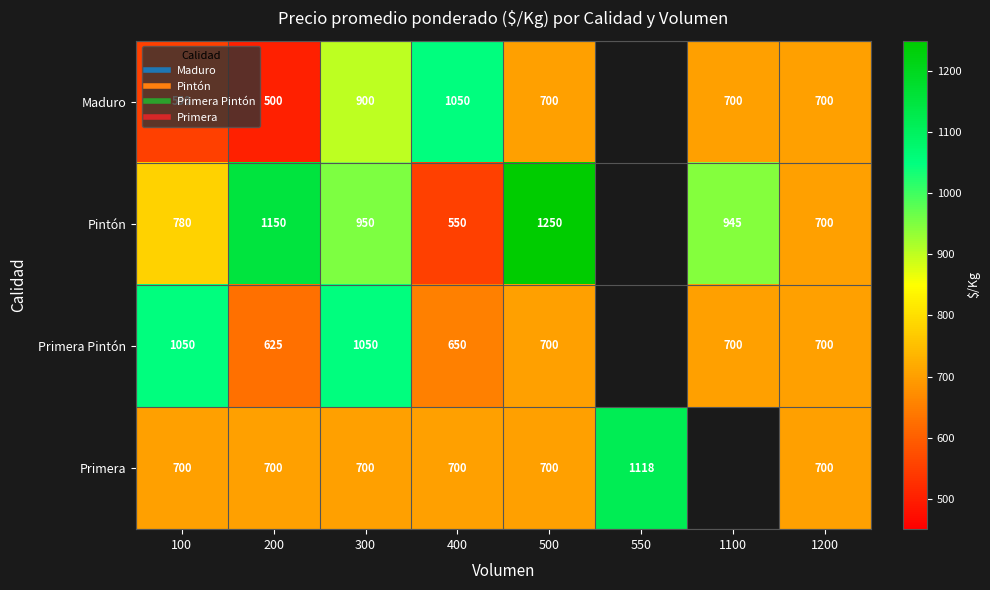

Rank the categories by Maduro value from highest to lowest.

400, 300, 500, 100, 550, 1100, 1200, 200